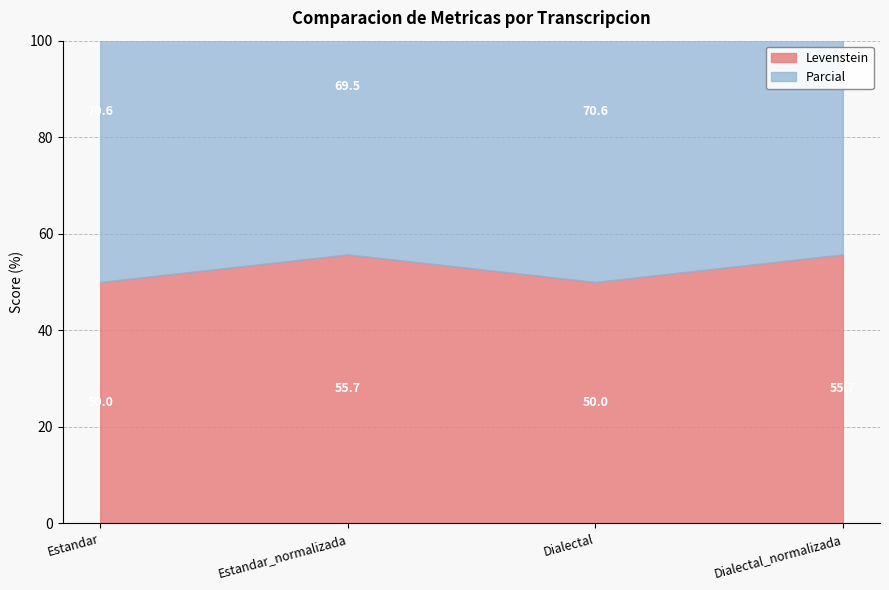

How many interior local valleys does the Levenstein series have?

1